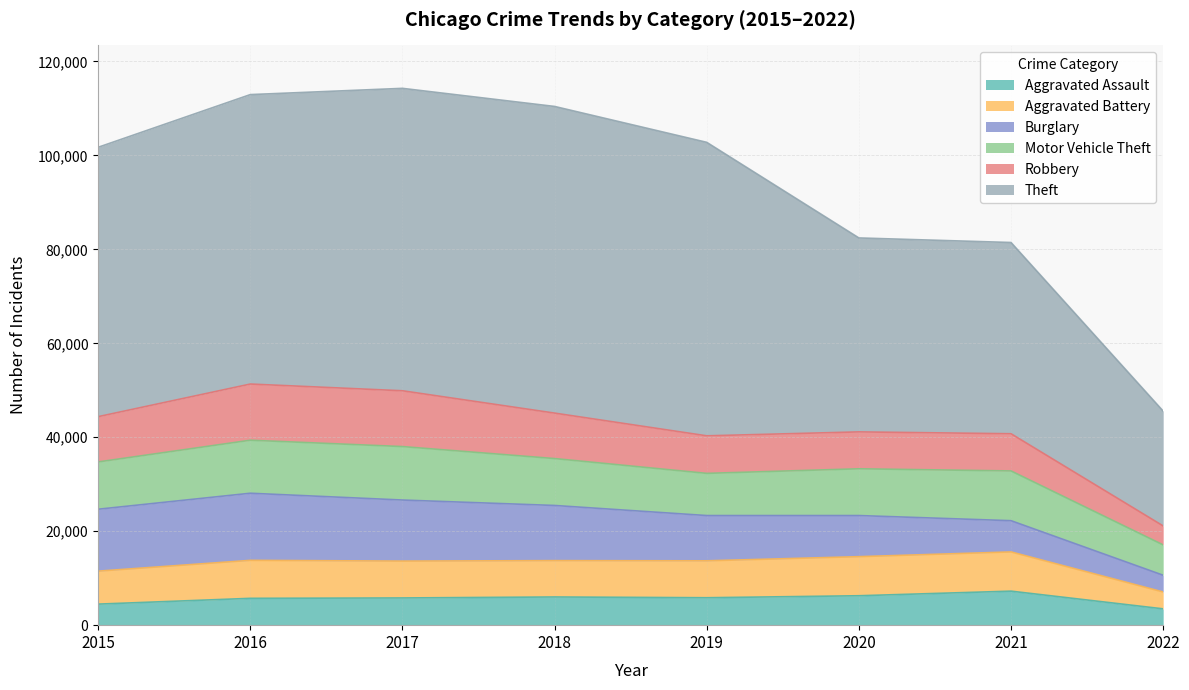

Where is the first local minimum for Motor Vehicle Theft?

2019